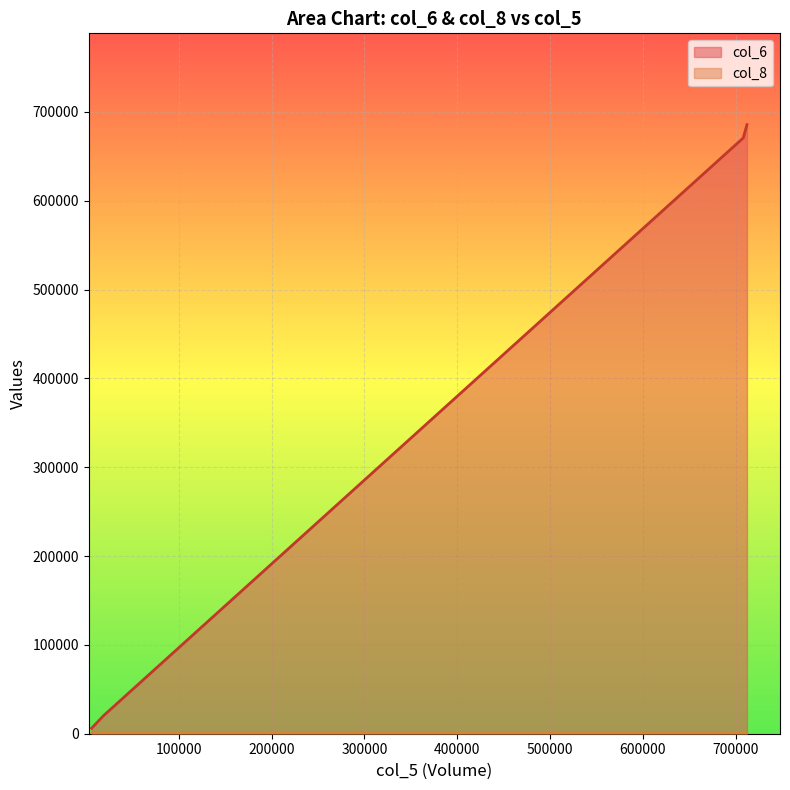

Rank the series by their average value, from highest to lowest.

col_6, col_8